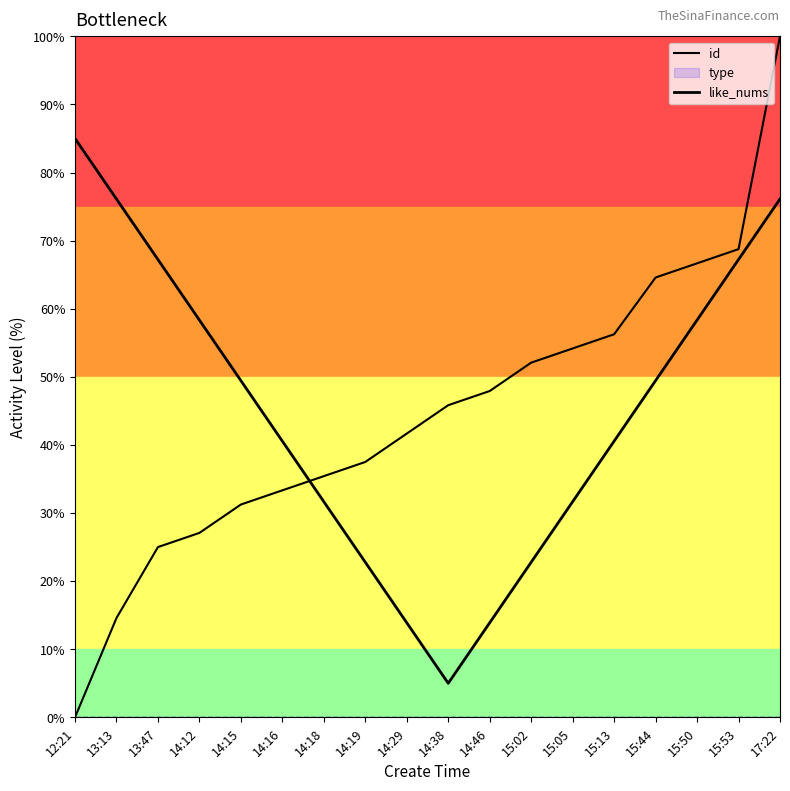

What is the sum of all like_nums values?

810.0